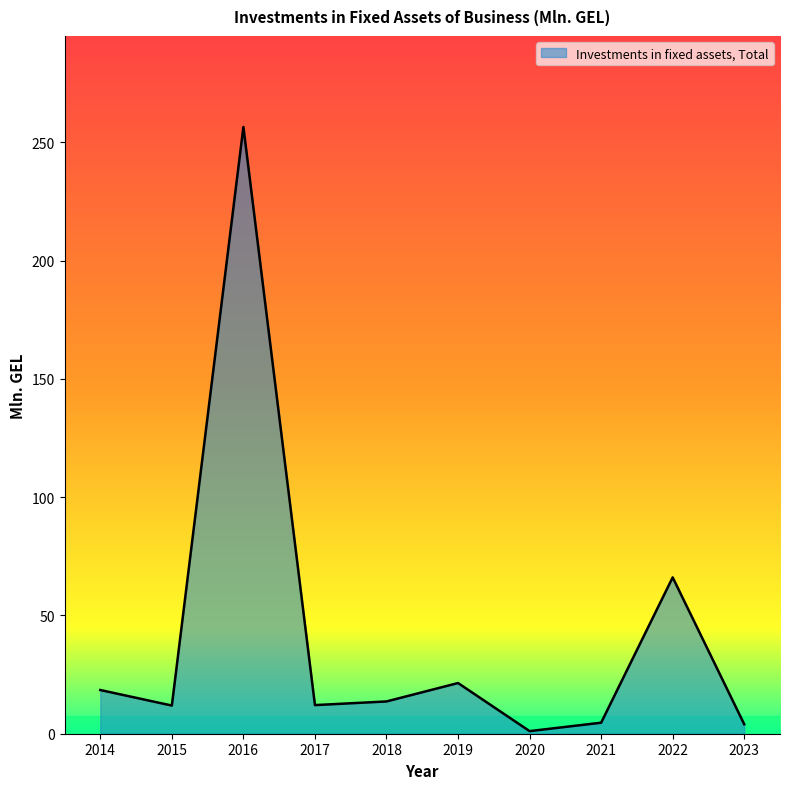

What is the change in value from 2016 to 2022?

-190.5